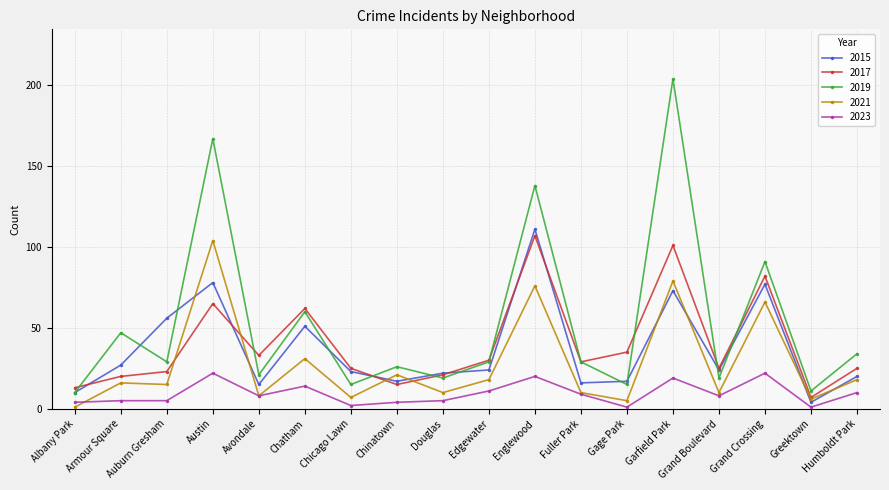

Which series changed the most between Garfield Park and Greektown?

2019